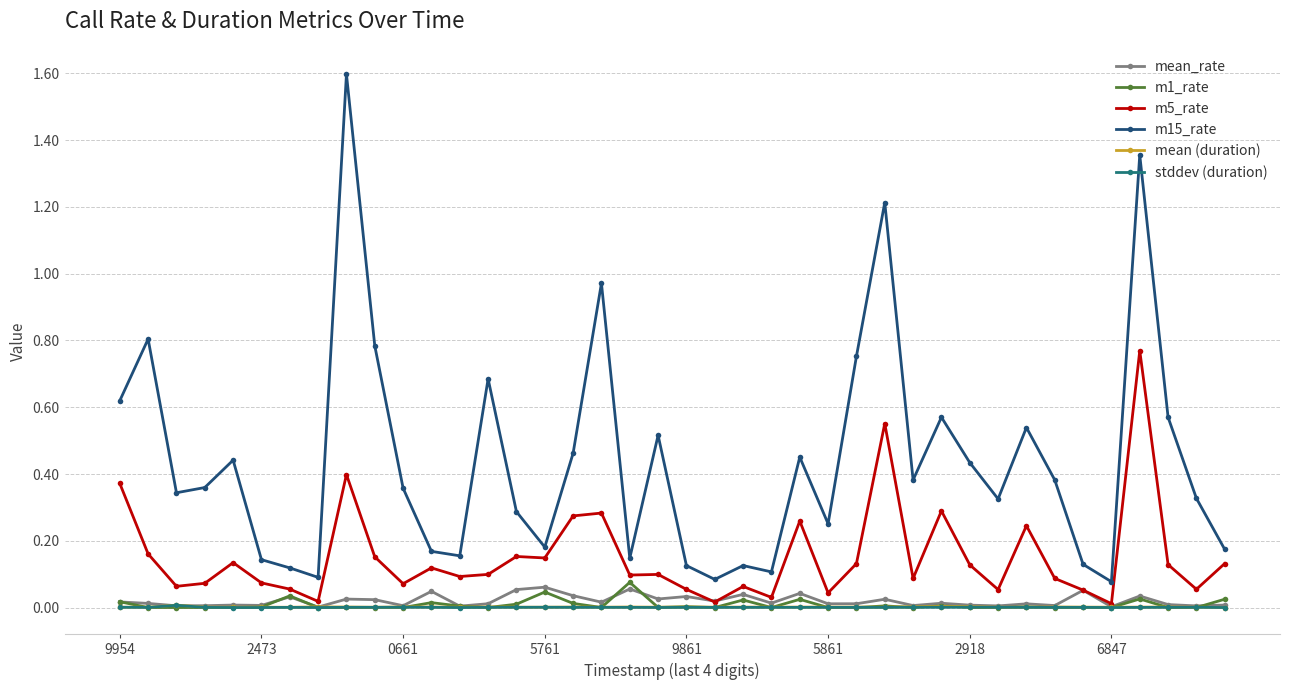

Which series has the largest total across all categories?

m15_rate